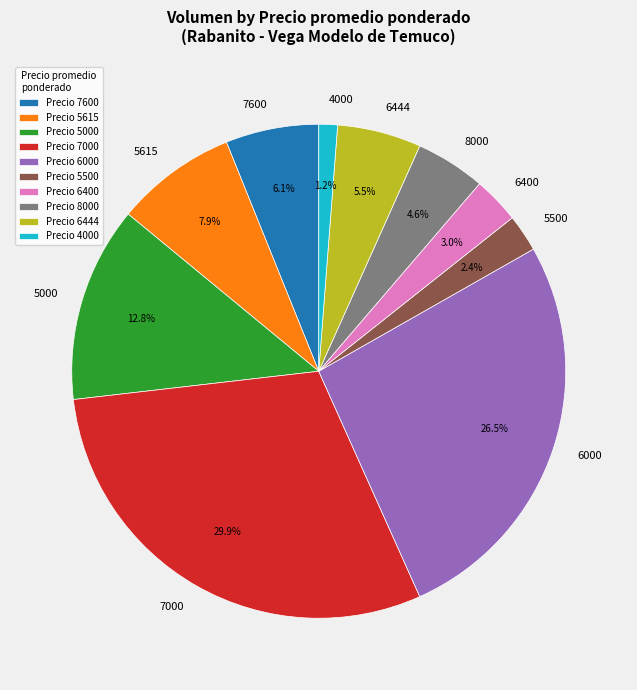

Which has a higher value, 5615 or 6444?

5615